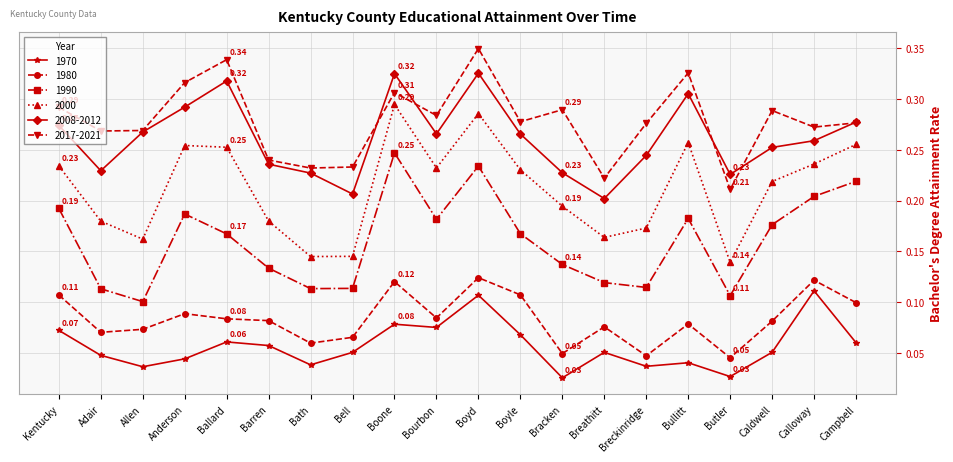

The value of 2008-2012 at Ballard is 0.5. True or false?

False